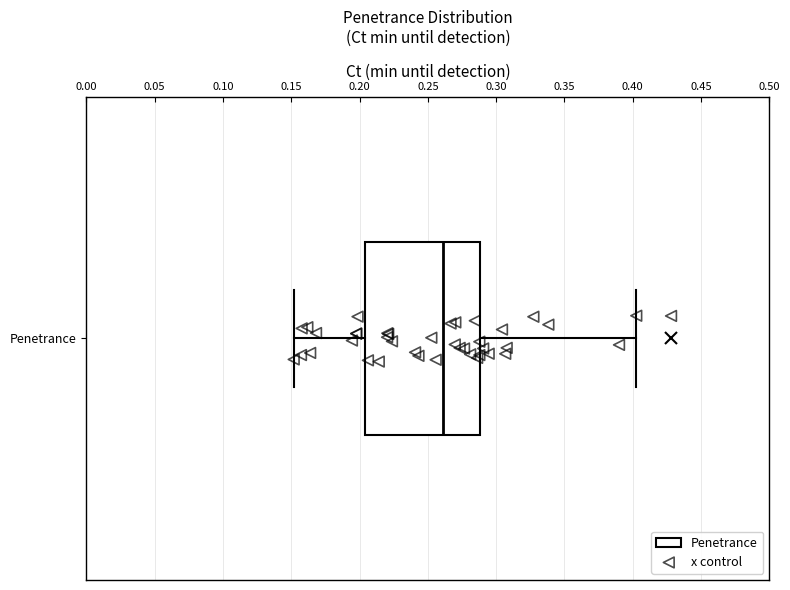

Read this box plot against the x-axis: the position of the median line, the range covered by the box, and the ends of both whiskers. The values are not printed on the chart, so give them approximately, as read against the axis.

median 0.260, box 0.205 to 0.290, whiskers 0.150 to 0.405